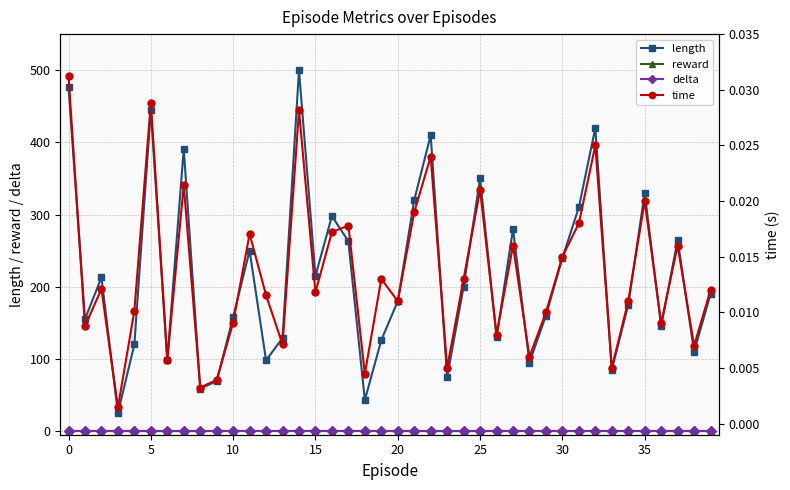

Which series has the largest total across all categories?

length